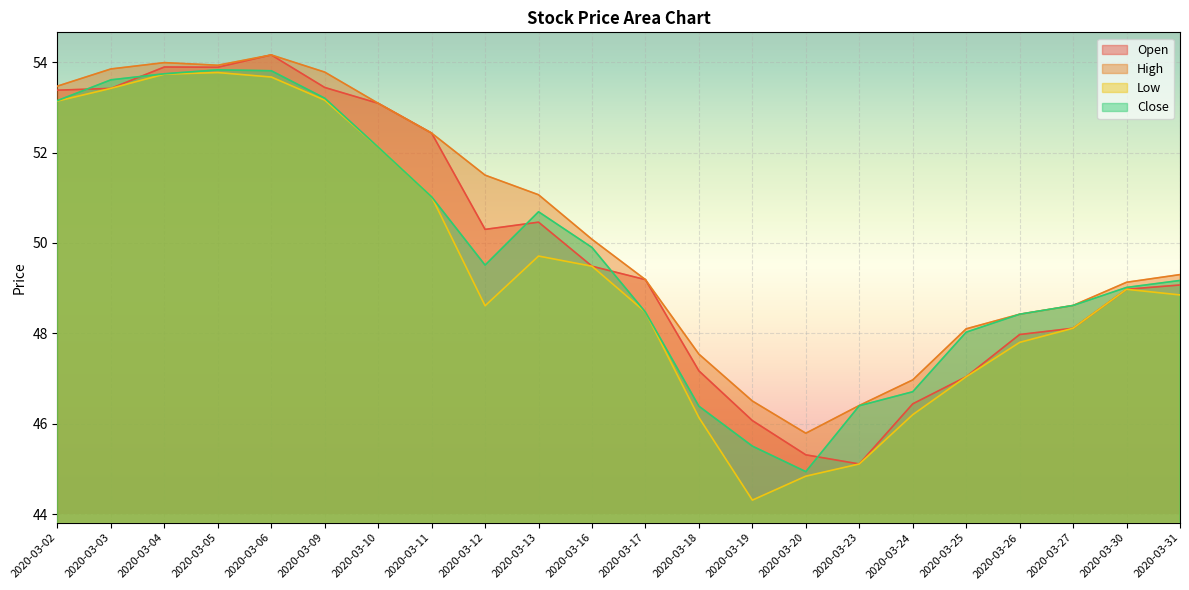

What is the sum of the Open values at 2020-03-25 and 2020-03-05?

100.9